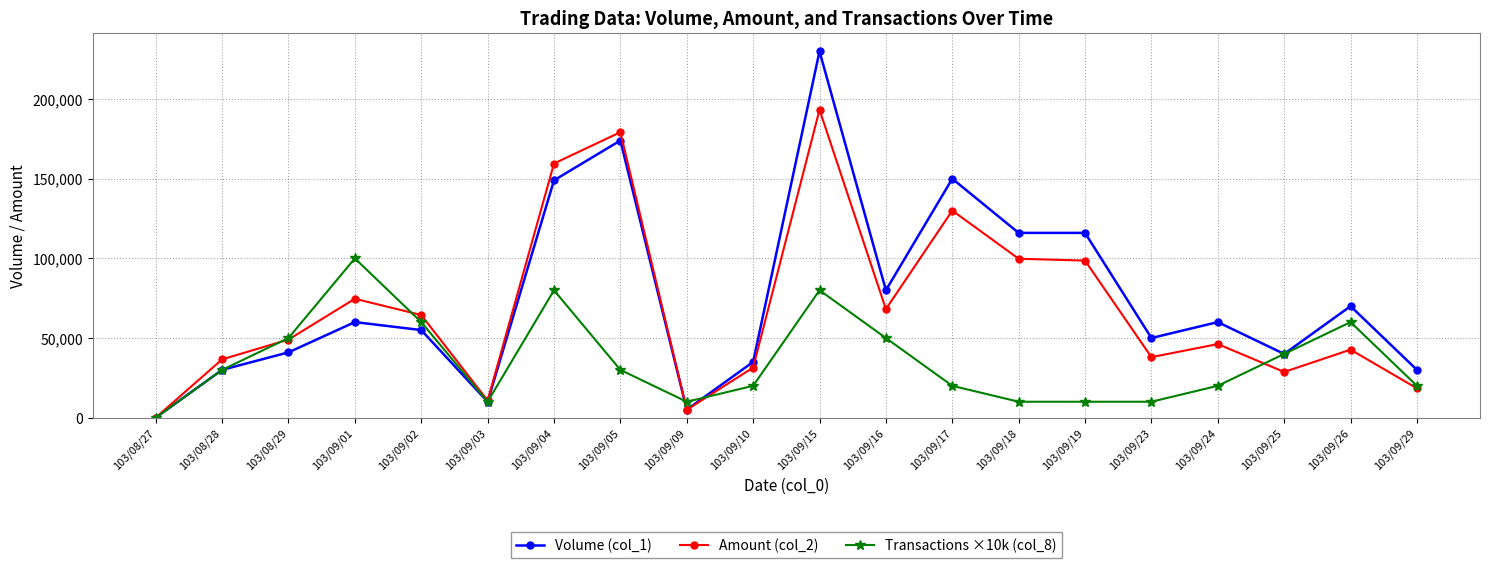

What position from the left is 103/09/29?

20